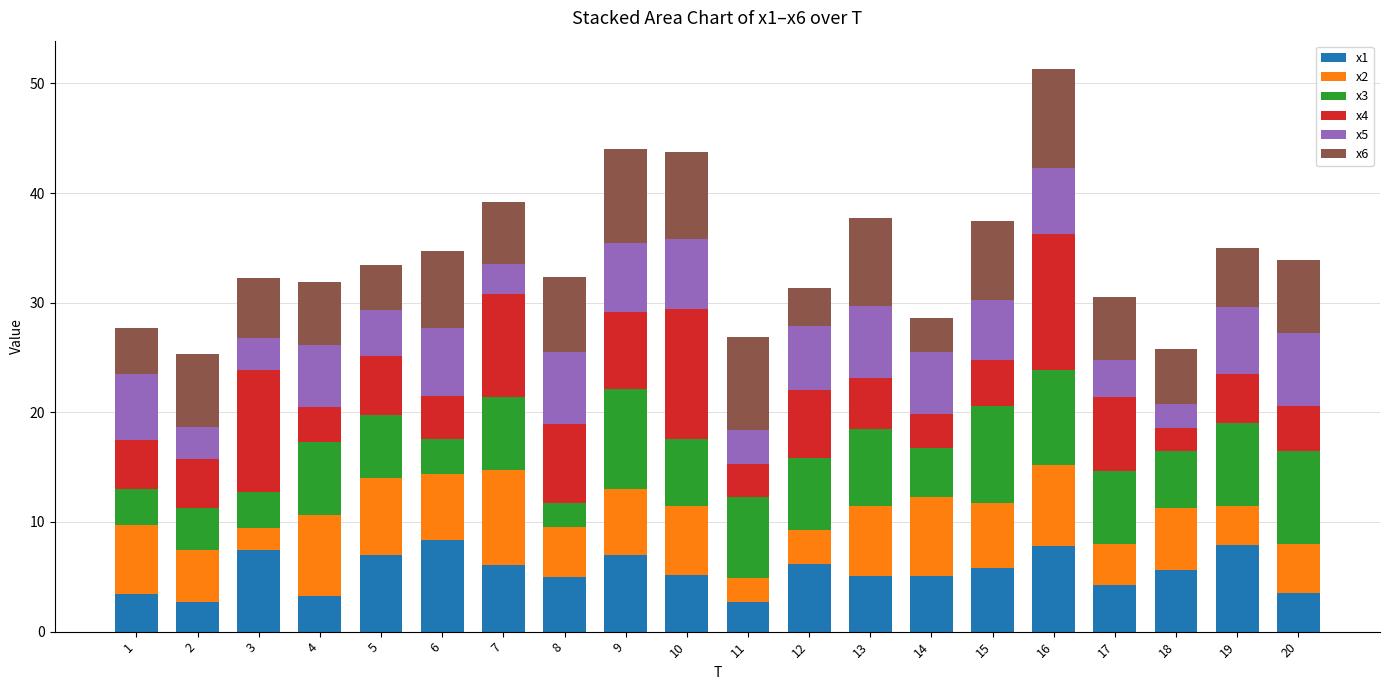

At which category is the sum across all series the highest?

16